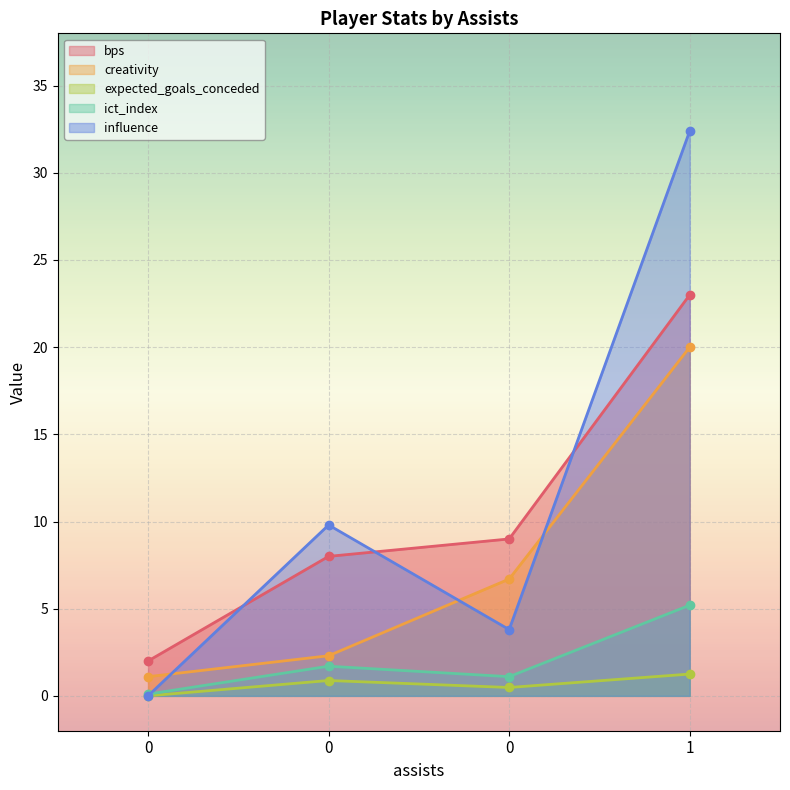

Reading left to right, transcribe all the data shown in this chart.

bps: 0=2.0	0=8.0	0=9.0	1=23.0
creativity: 0=1.1	0=2.3	0=6.7	1=20.0
expected_goals_conceded: 0=0.0	0=0.9	0=0.5	1=1.2
ict_index: 0=0.1	0=1.7	0=1.1	1=5.2
influence: 0=0.0	0=9.8	0=3.8	1=32.4